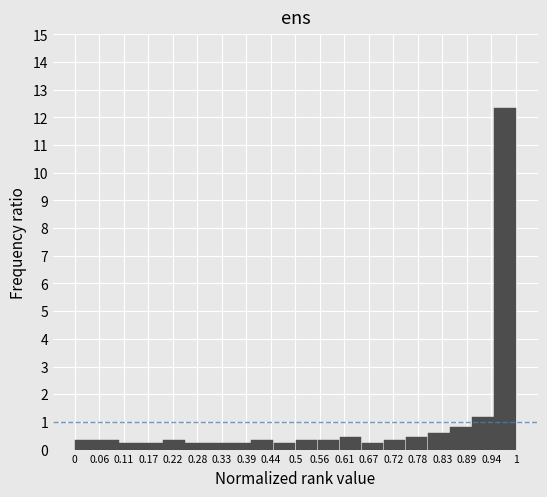

Reading left to right, list every bar in this chart as the range it spans on the x-axis followed by its height. The values are not printed on the chart, so give them approximately, as read against the axis.

0.00 to 0.05: 0.4
0.05 to 0.10: 0.4
0.10 to 0.15: 0.2
0.15 to 0.20: 0.2
0.20 to 0.25: 0.4
0.25 to 0.30: 0.2
0.30 to 0.35: 0.2
0.35 to 0.40: 0.2
0.40 to 0.45: 0.4
0.45 to 0.50: 0.2
0.50 to 0.55: 0.4
0.55 to 0.60: 0.4
0.60 to 0.65: 0.5
0.65 to 0.70: 0.2
0.70 to 0.75: 0.4
0.75 to 0.80: 0.5
0.80 to 0.85: 0.6
0.85 to 0.90: 0.8
0.90 to 0.95: 1.2
0.95 to 1.00: 12.4